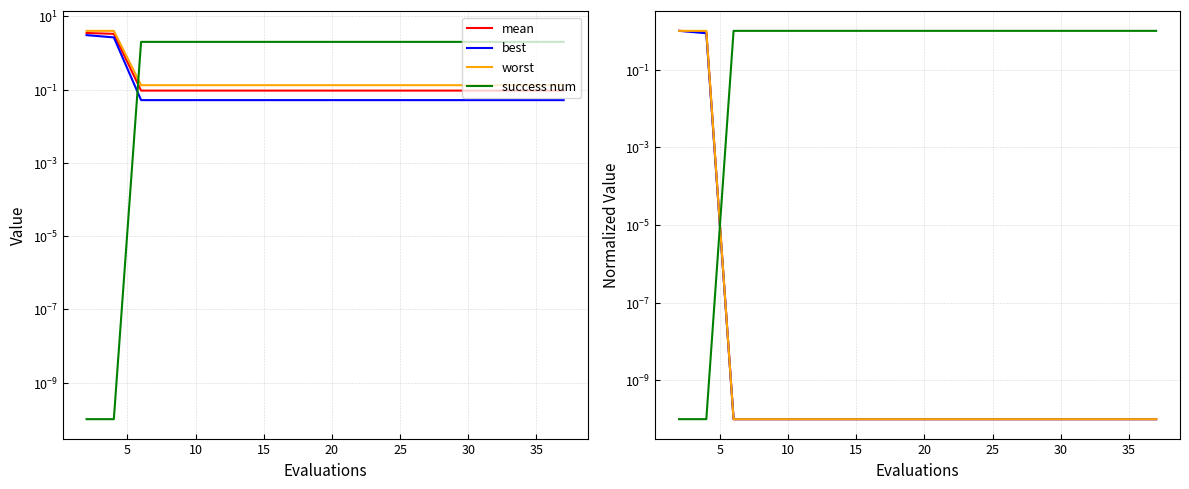

What is the total value across all series at 35?

1.0